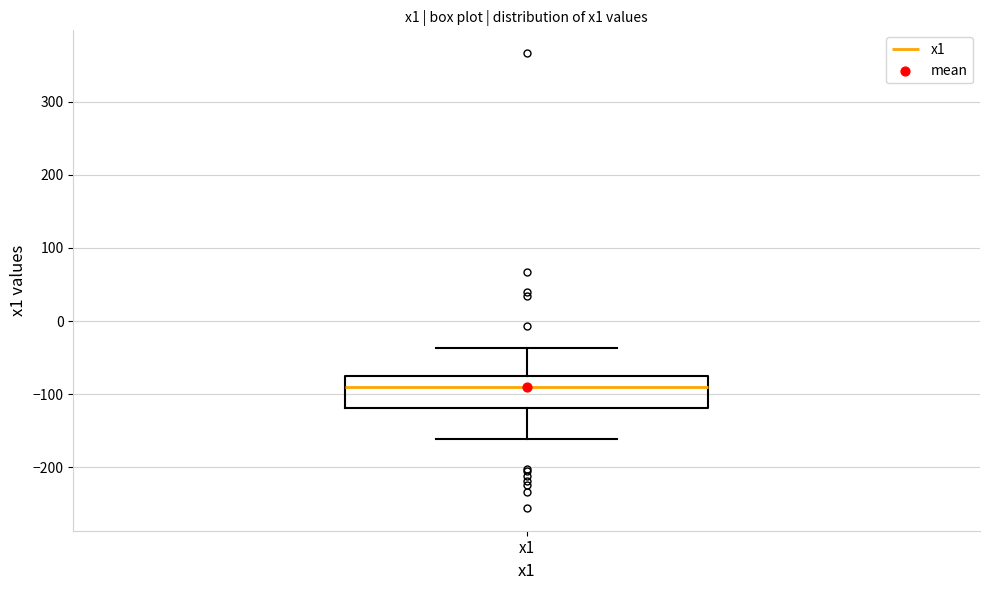

Read this box plot against the y-axis: the position of the median line, the range covered by the box, and the ends of both whiskers. The values are not printed on the chart, so give them approximately, as read against the axis.

median -90, box -120 to -70, whiskers -160 to -40